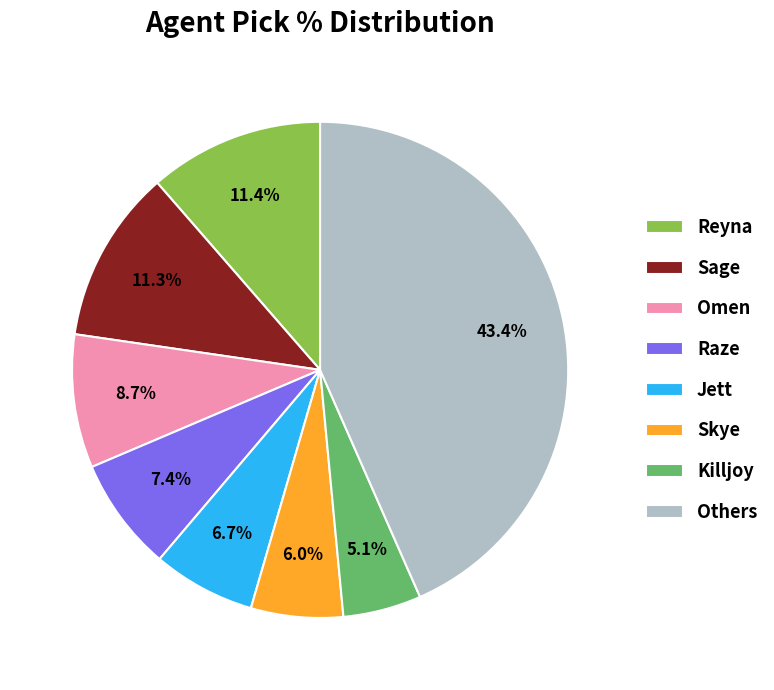

Combined, what portion of the pie is Raze and Omen?

16.1%